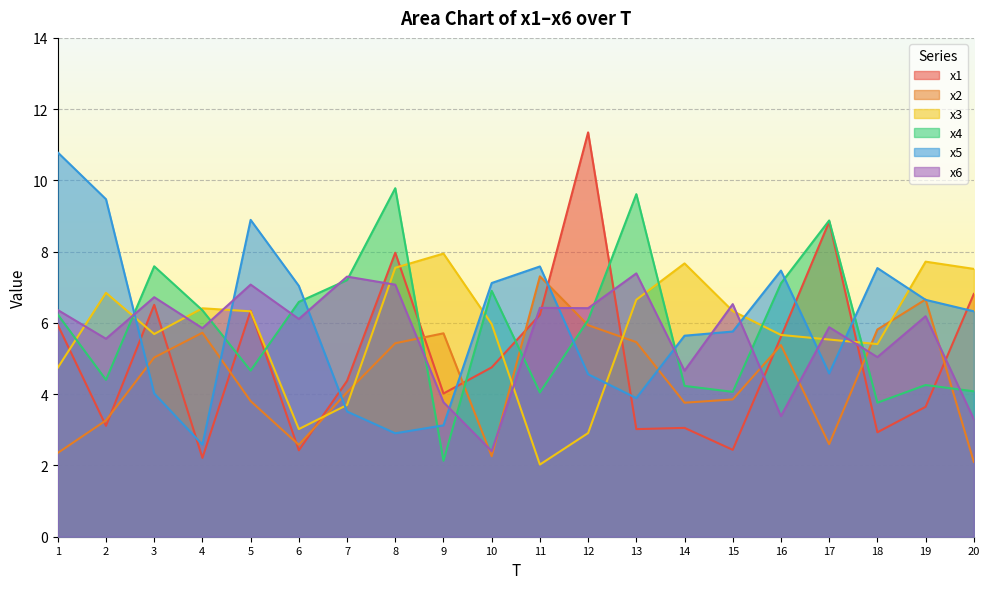

How many times do x6 and x1 cross each other?

7